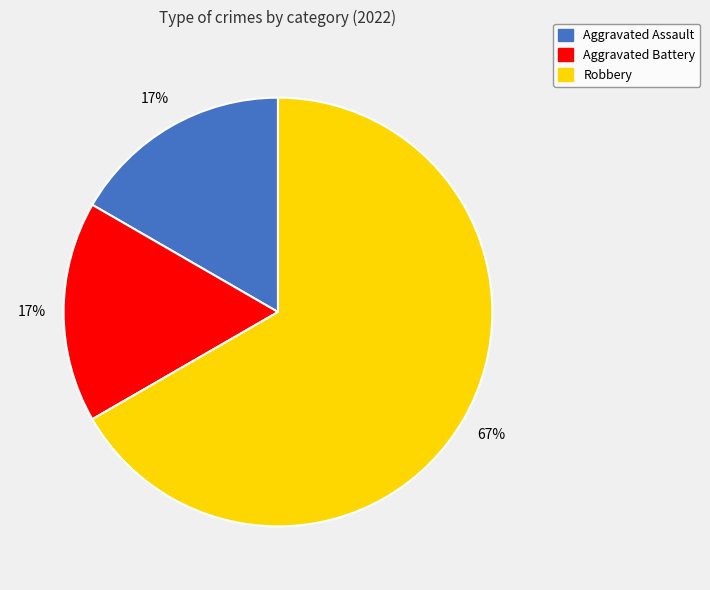

To the nearest percent, what is the combined percentage of Aggravated Assault and Robbery?

83%